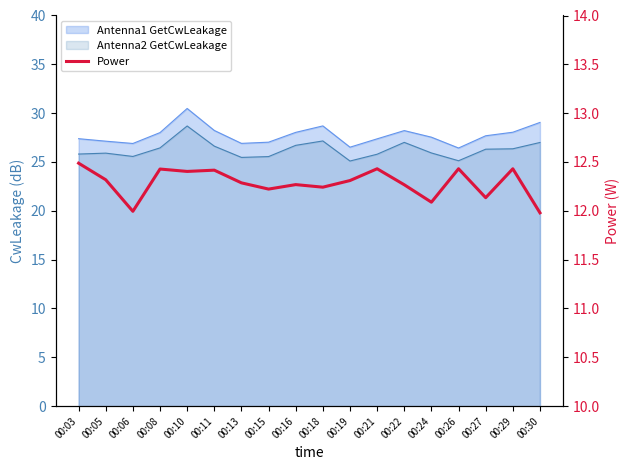

At which category does the data reach its first local peak?

00:08